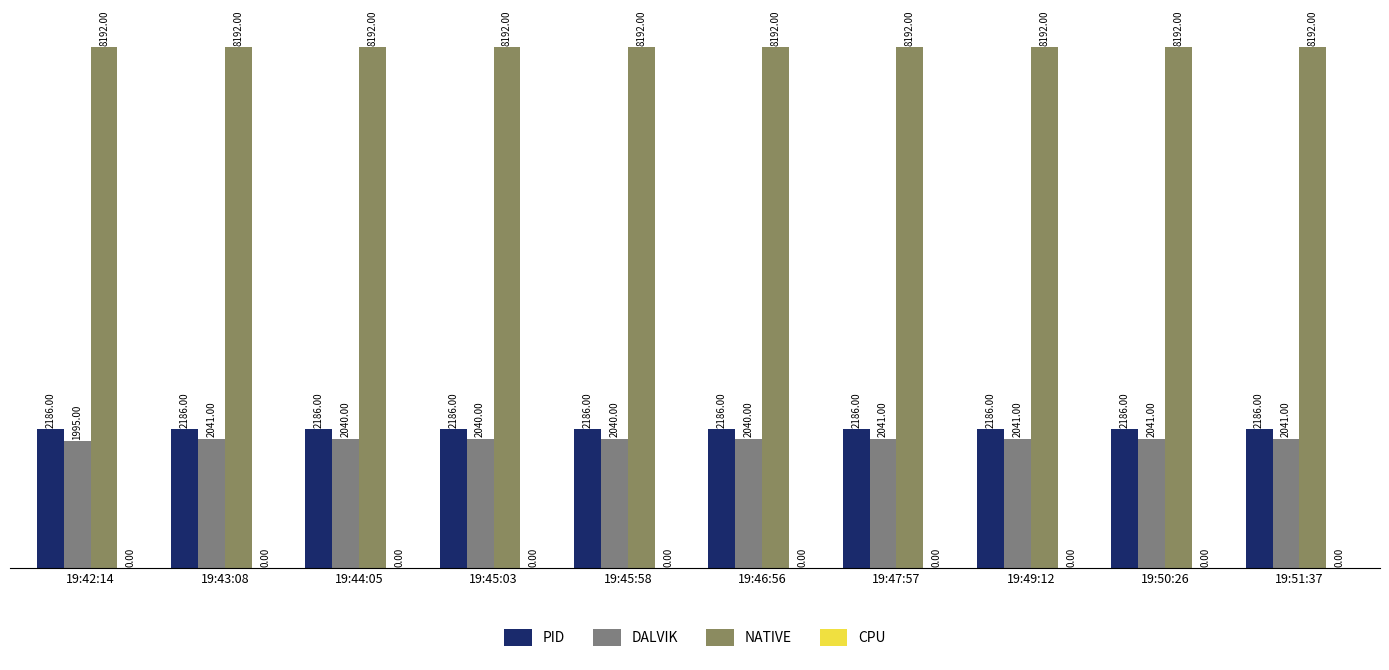

Does the chart contain stacked bars?

No